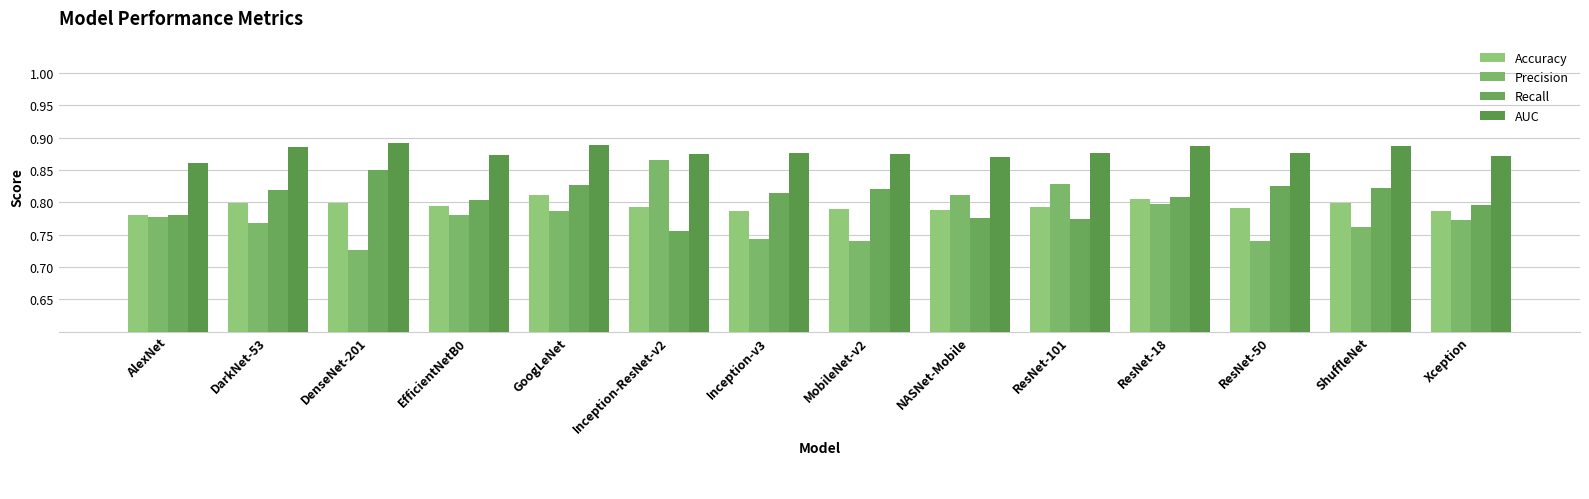

What is the value of the Accuracy bar at the 9th from the left?

0.8